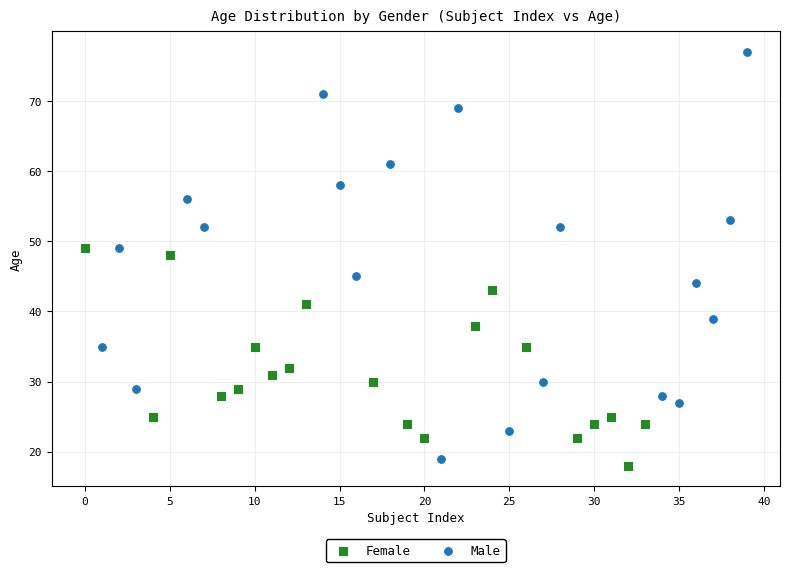

Which series contains the highest Y value?

Male